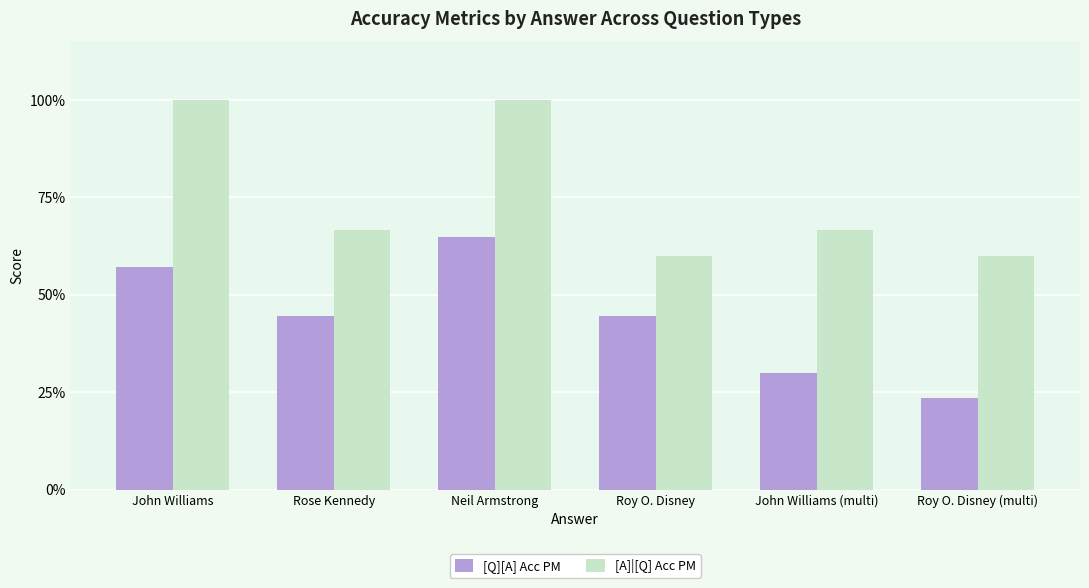

Are the bars horizontal?

No